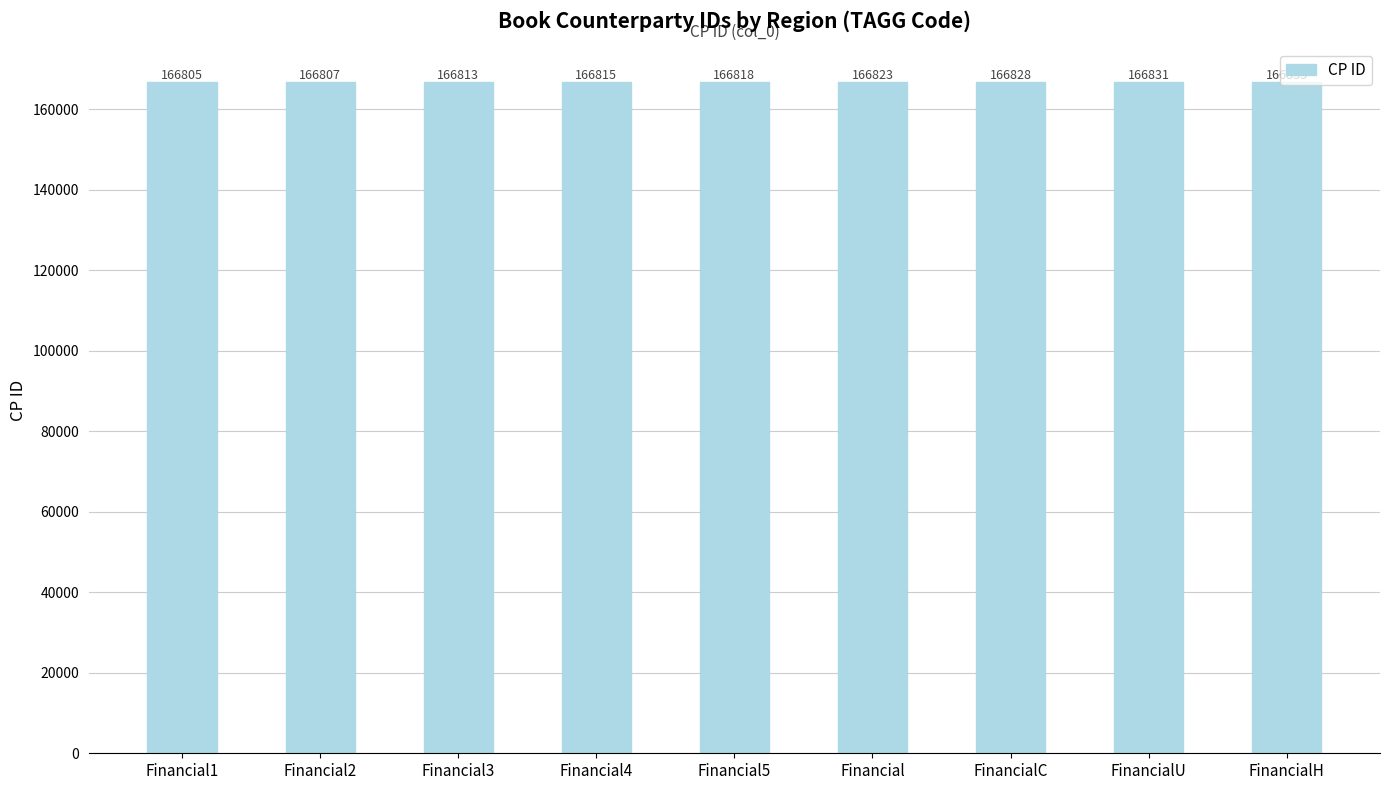

Rank the categories by value from lowest to highest.

Financial1, Financial2, Financial3, Financial4, Financial5, Financial, FinancialC, FinancialU, FinancialH